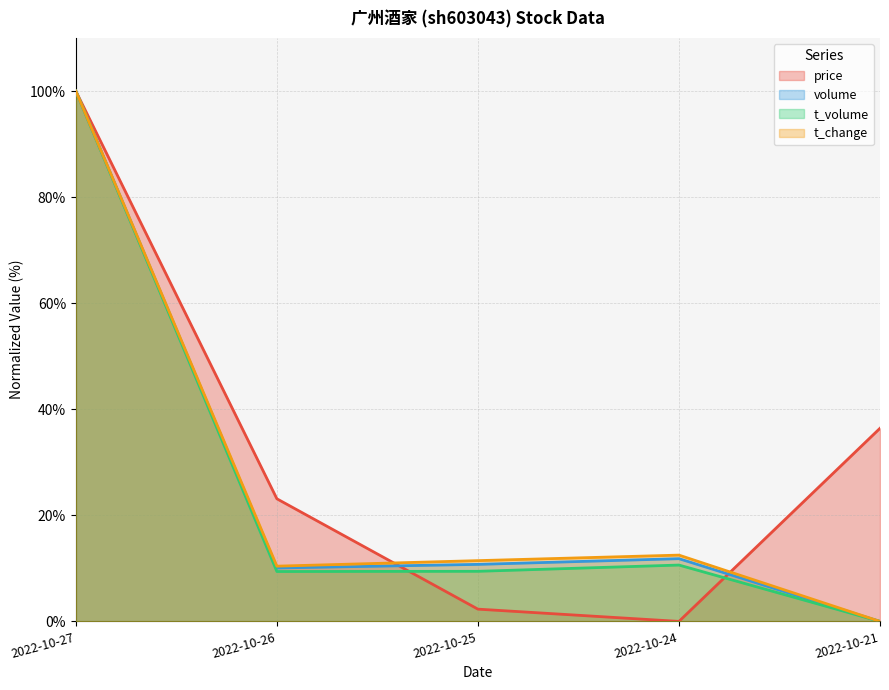

Rank the categories by t_change value from lowest to highest.

2022-10-21, 2022-10-26, 2022-10-25, 2022-10-24, 2022-10-27